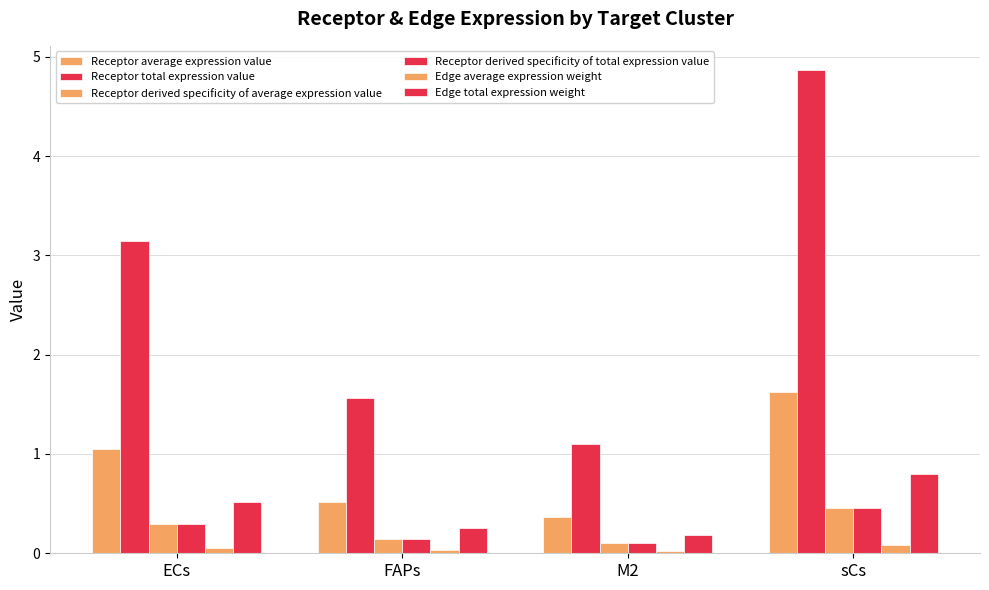

How many data points does each series have?

4